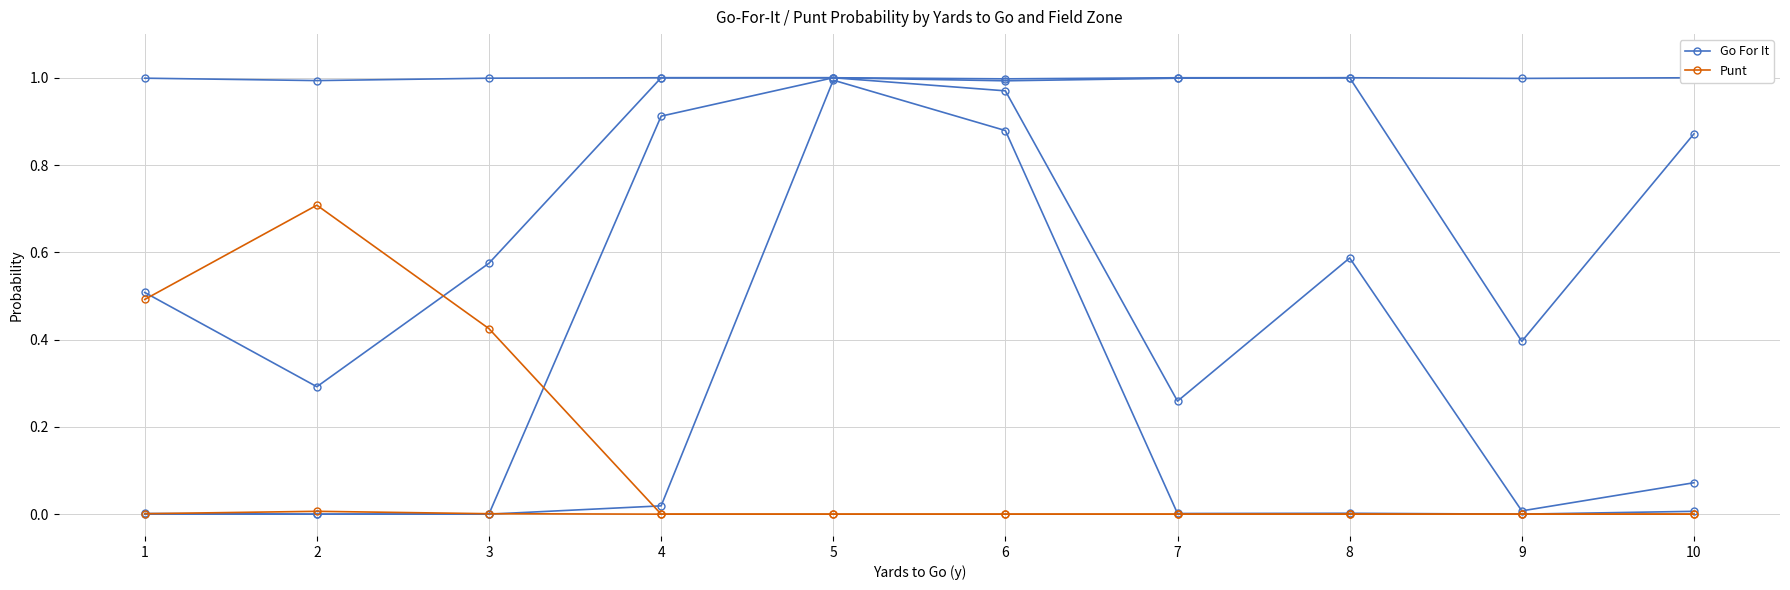

The value of Punt at 1 is 0.0. True or false?

True